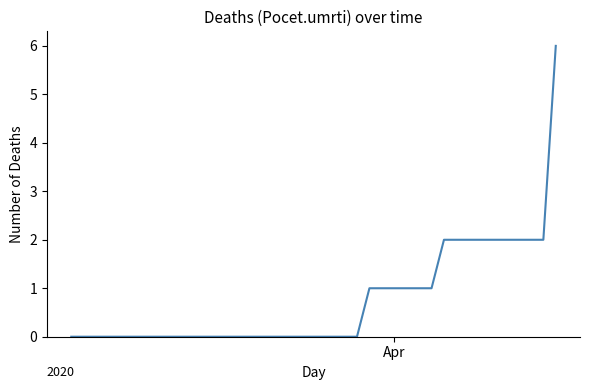

What is the difference between the maximum and minimum values?

6